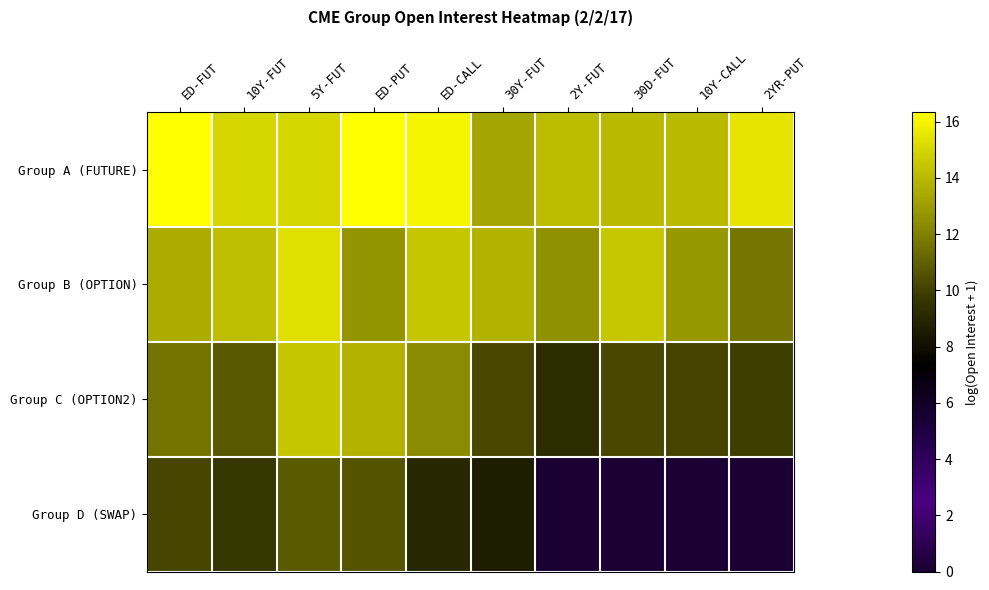

Which series has the largest total across all categories?

Group A (FUTURE)